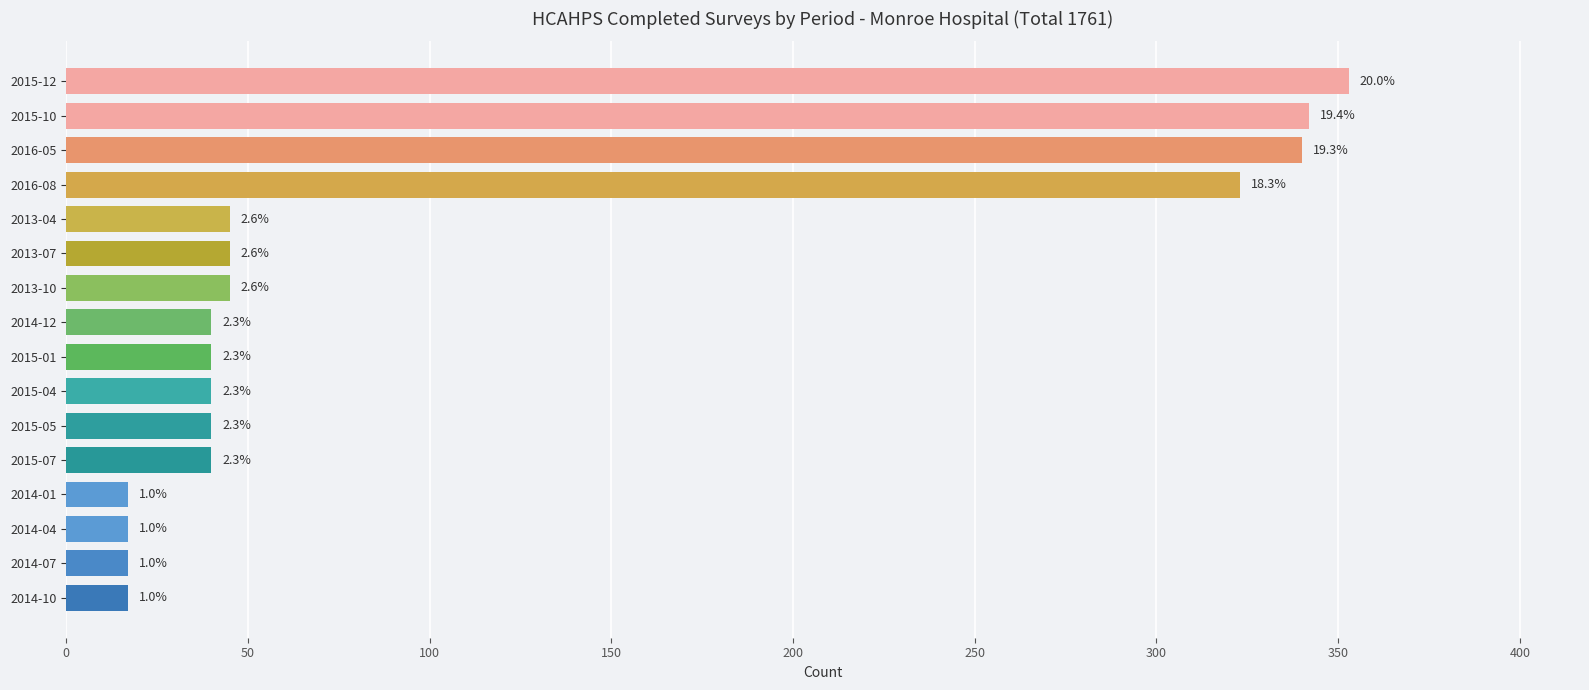

What is the smallest value displayed?

17